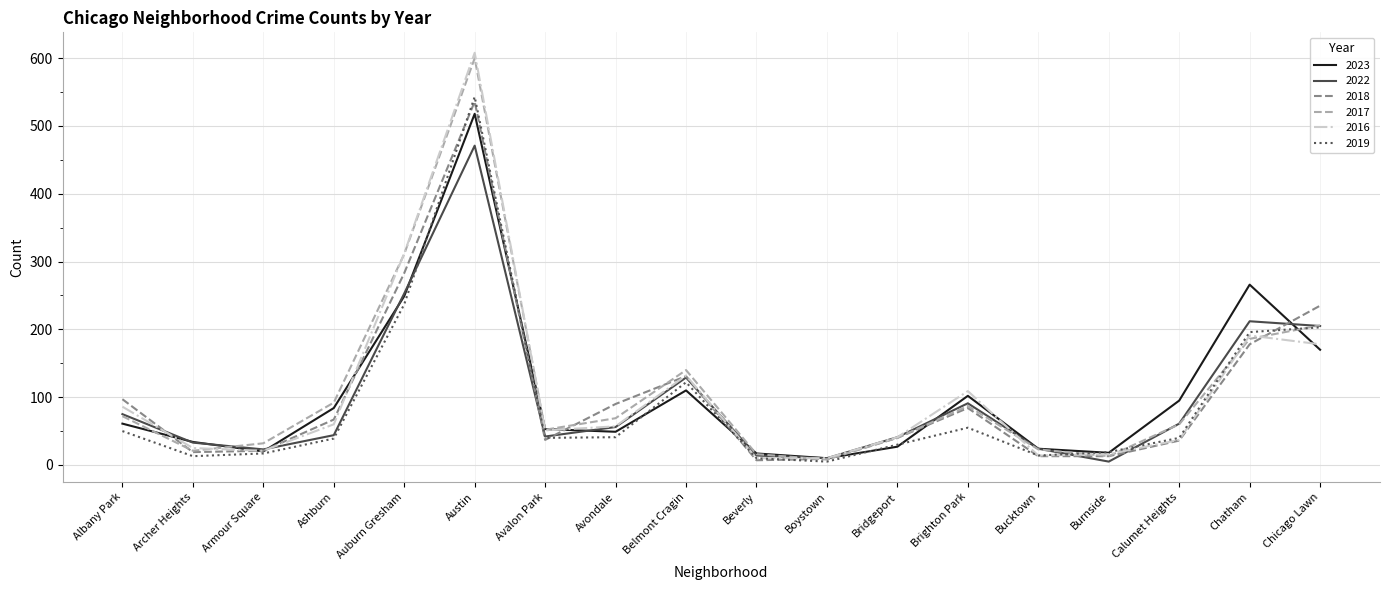

Which series changed the most between Armour Square and Bridgeport?

2016